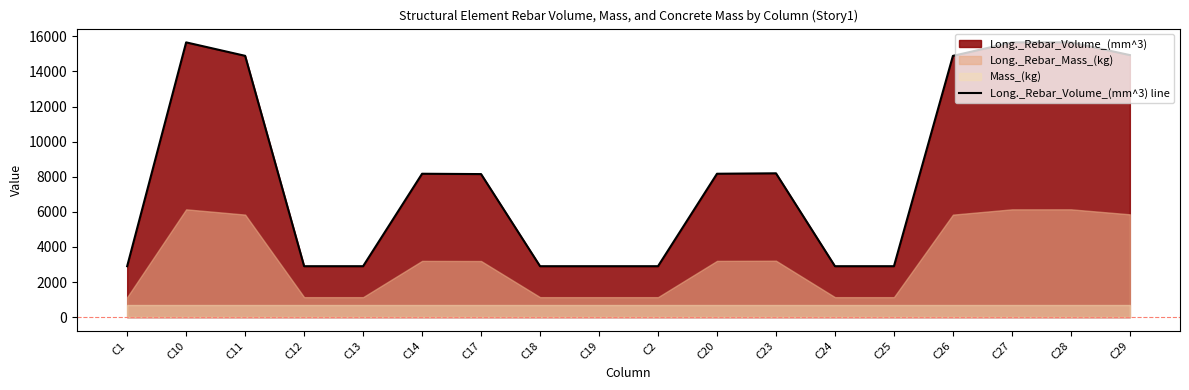

Which category has the highest value across all series?

C28